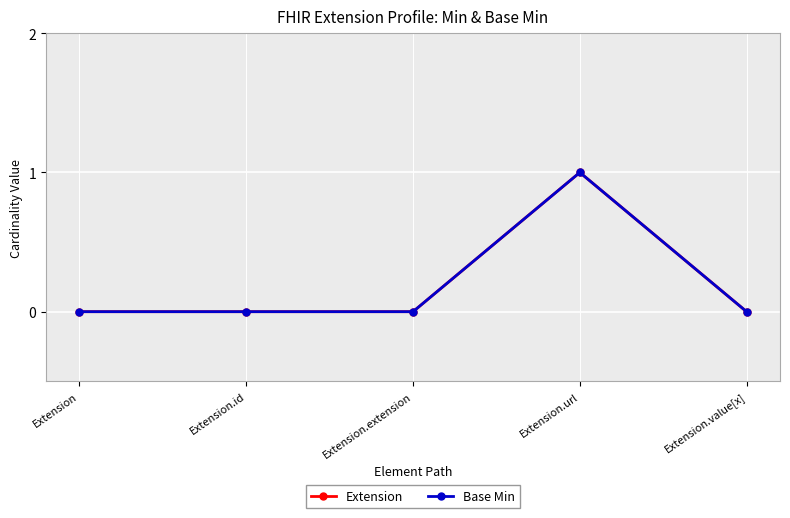

True or false: Base Min and Extension intersect in this chart.

False